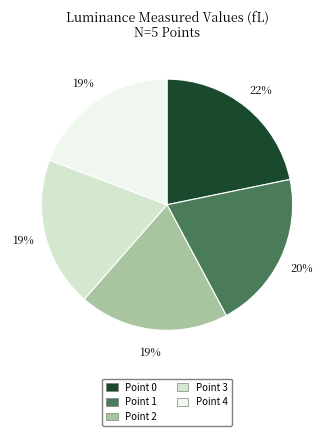

Is there any slice that represents more than half of the pie?

No